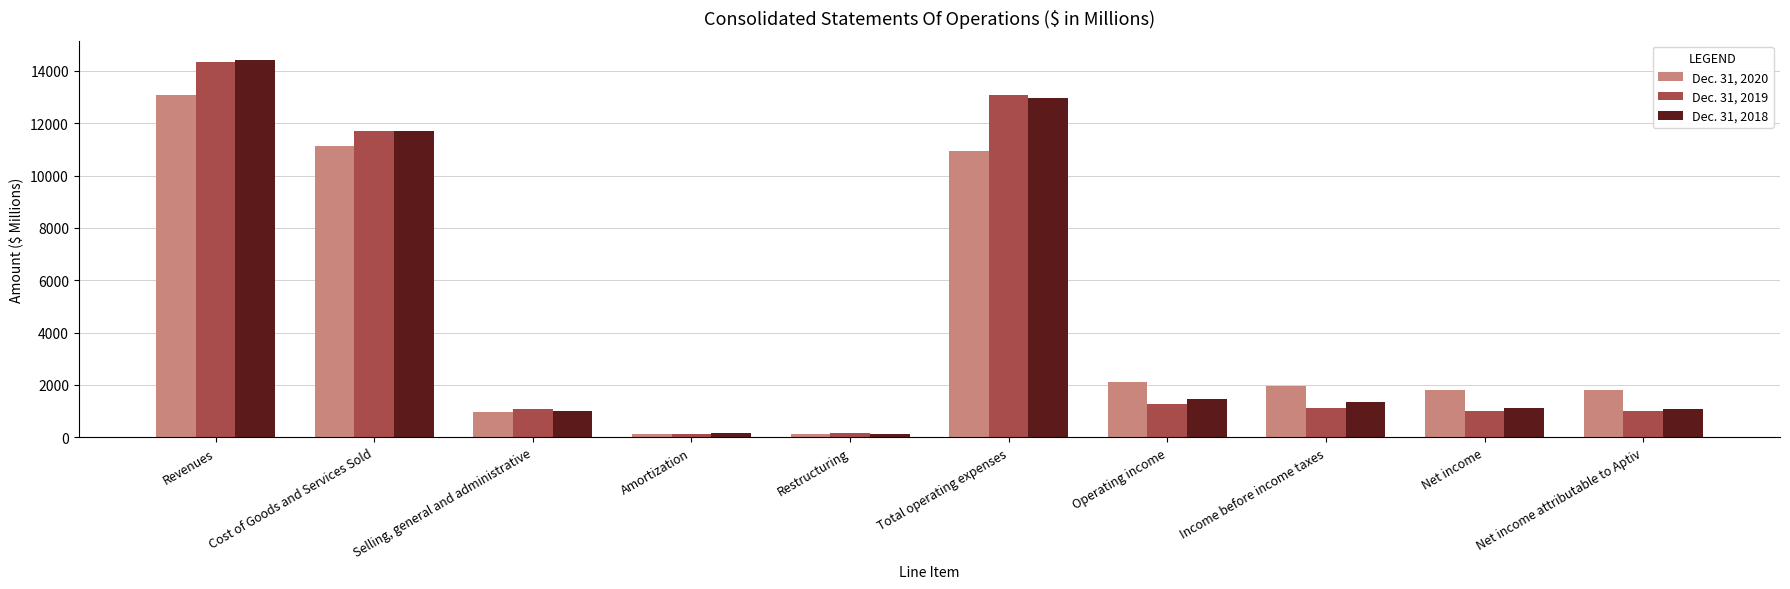

What is the maximum value shown in the chart?

14435